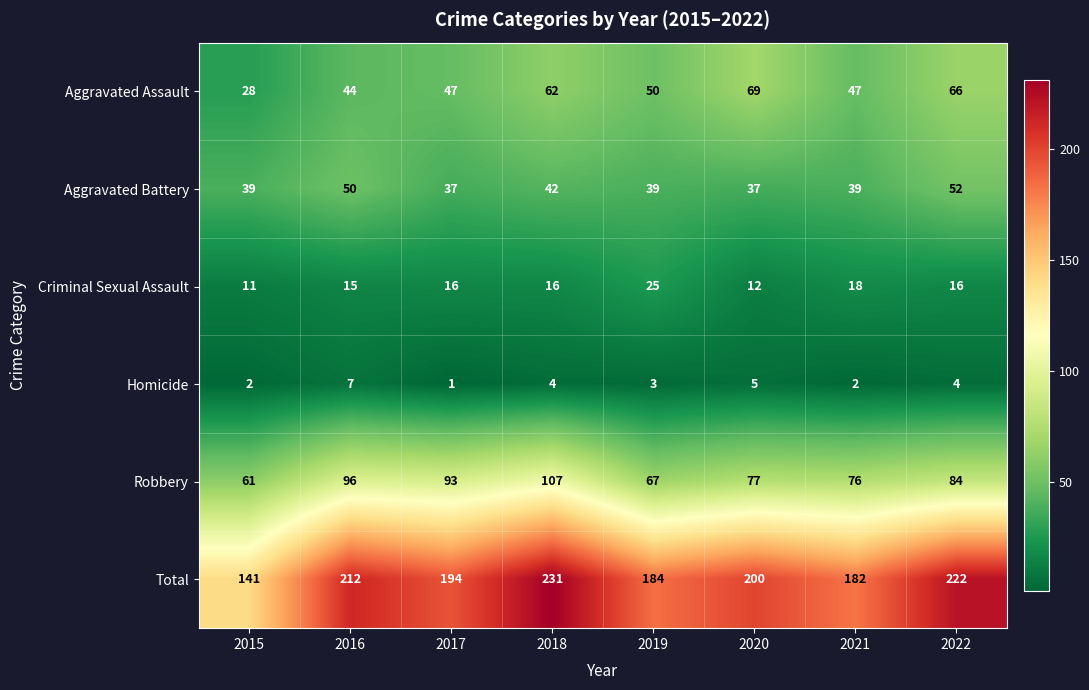

At how many categories does at least one series exceed 172?

7